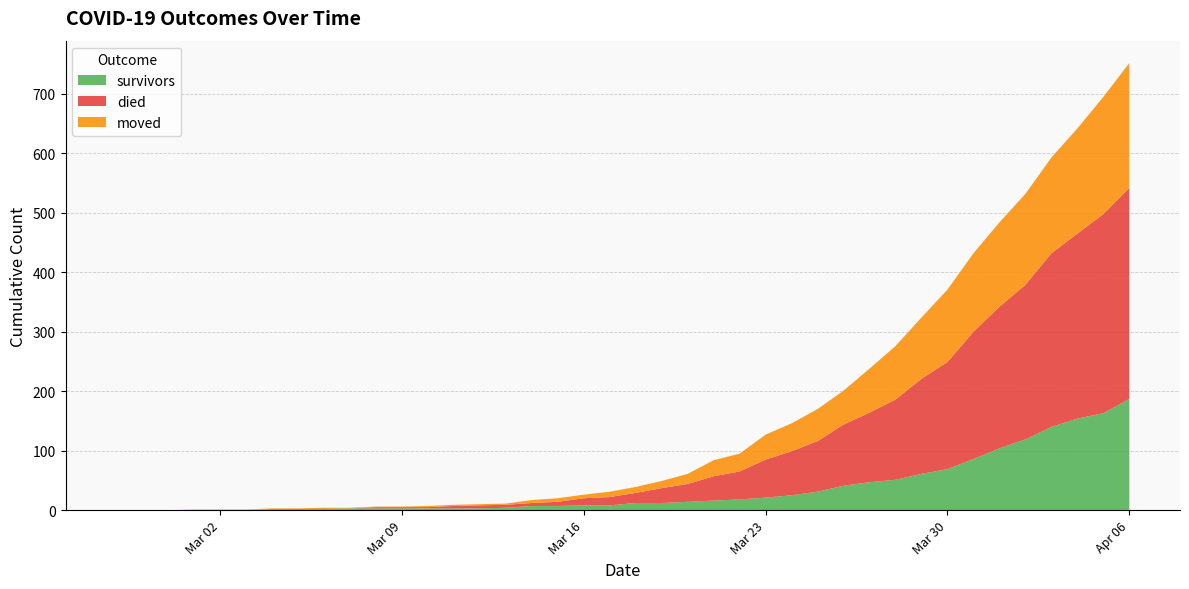

Reading left to right, list all the values displayed in this chart.

survivors: 0	0	0	0	0	0	2	2	2	3	3	3	3	3	3	4	7	7	8	8	12	12	14	16	18	21	25	31	41	47	51	61	69	86	104	119	140	154	163	187
died: 0	0	0	0	0	0	0	0	0	0	2	2	2	4	5	5	5	7	12	14	17	25	30	41	47	64	74	85	103	117	135	160	180	214	238	260	292	311	335	355
moved: 0	0	0	1	1	1	1	1	2	1	1	1	2	2	2	2	5	6	6	9	10	12	17	27	30	42	47	54	57	74	90	103	122	132	142	153	161	177	197	210